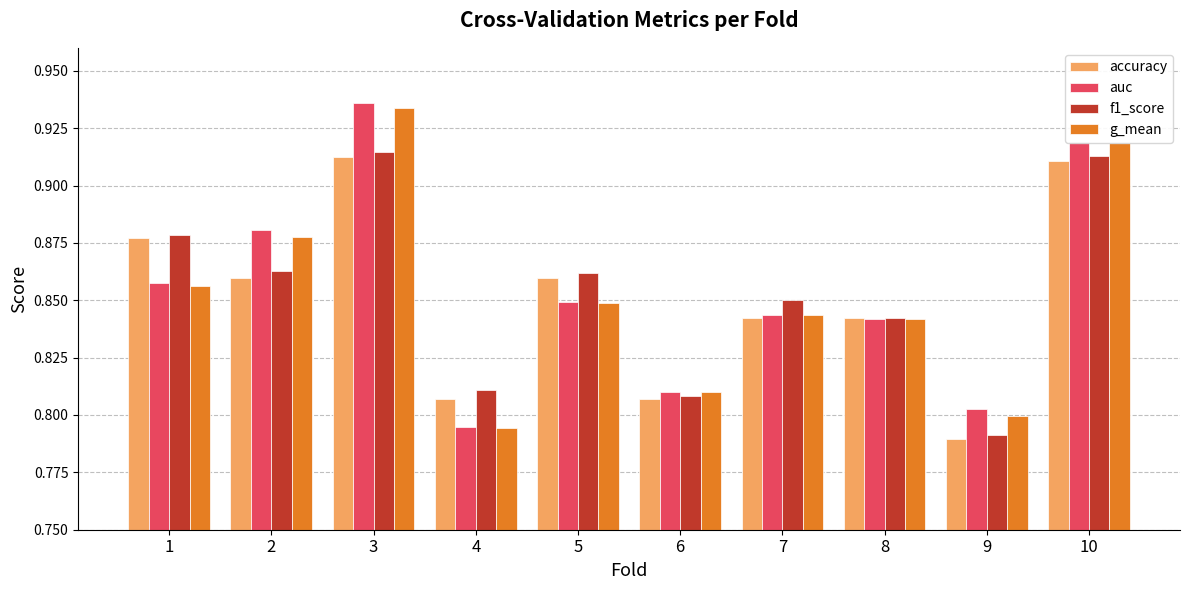

What is the sum of the g_mean values at 2 and 6?

1.7